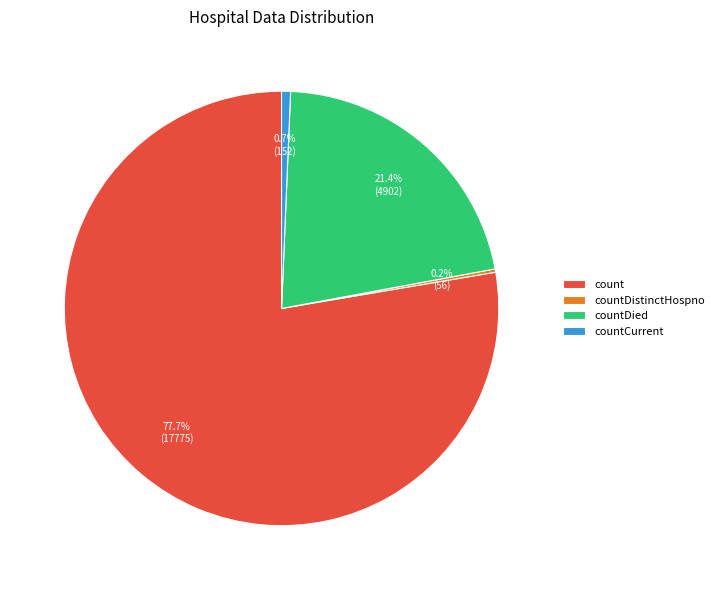

Which has a higher value, count or countCurrent?

count